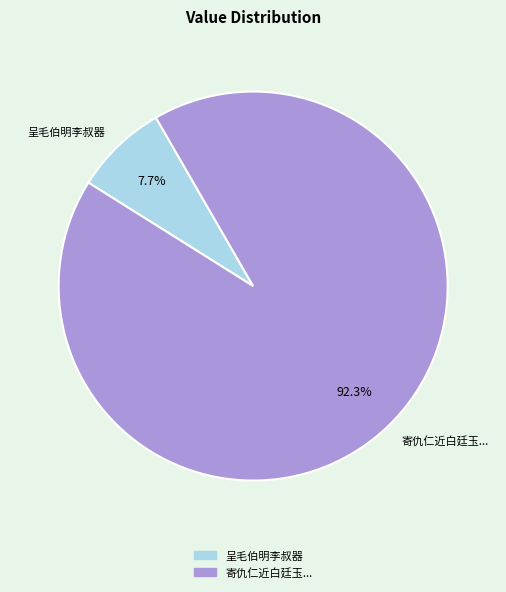

Which category has the smallest portion of the pie?

呈毛伯明李叔器